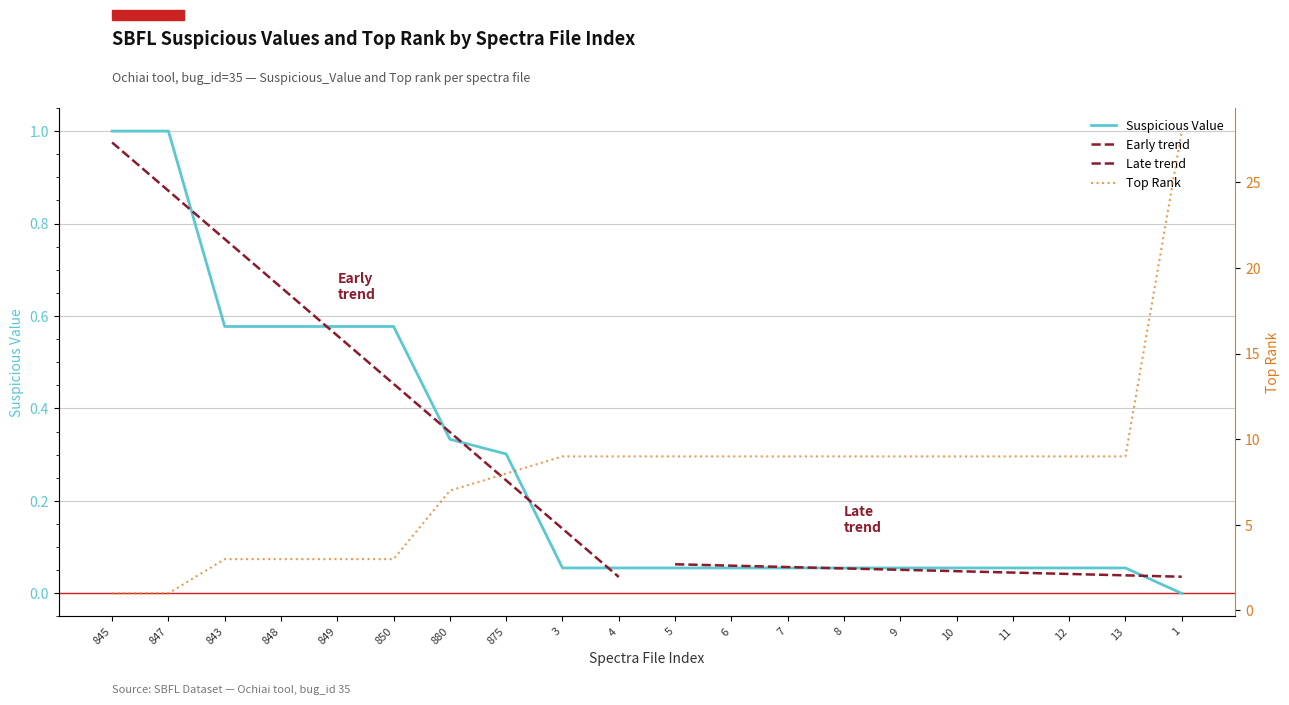

Read the Mean Suspicious Value value at 11.

0.1